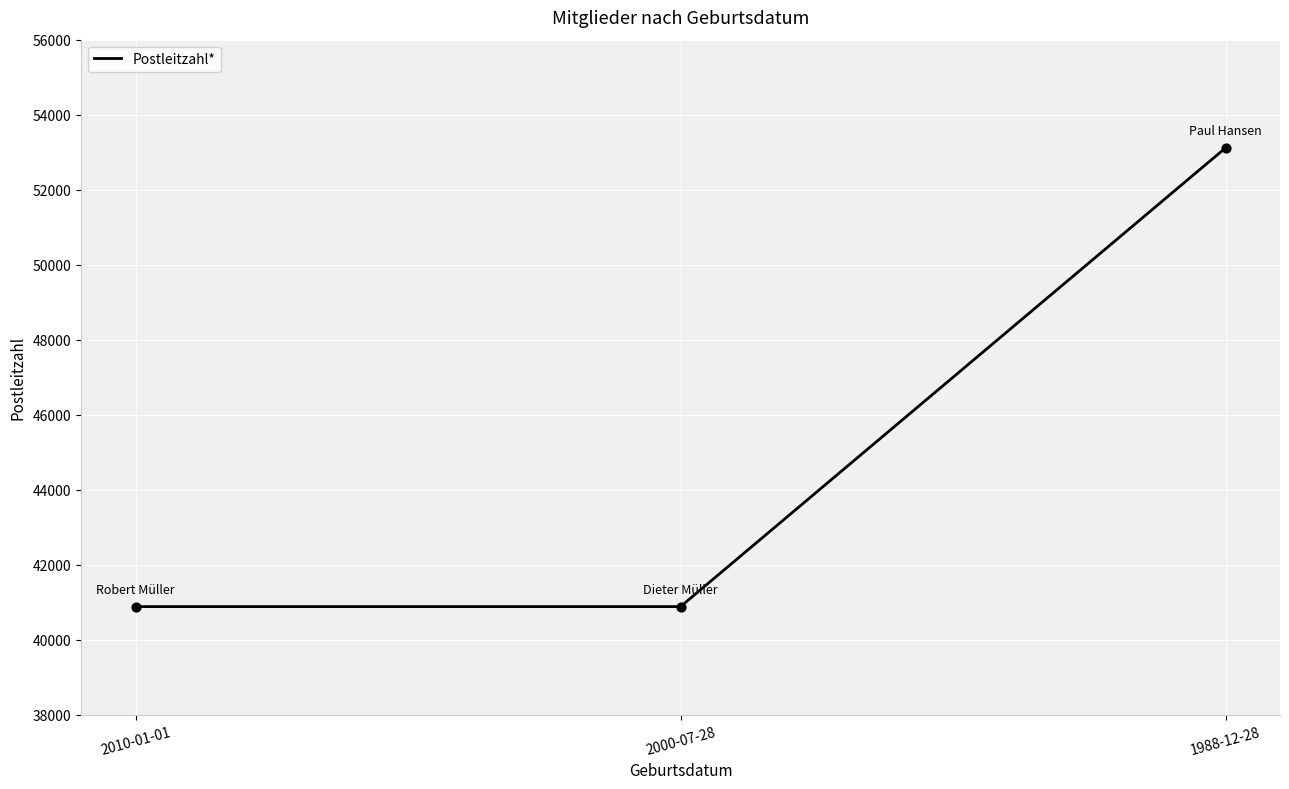

What is the change in value from 2000-07-28 to 1988-12-28?

+12231